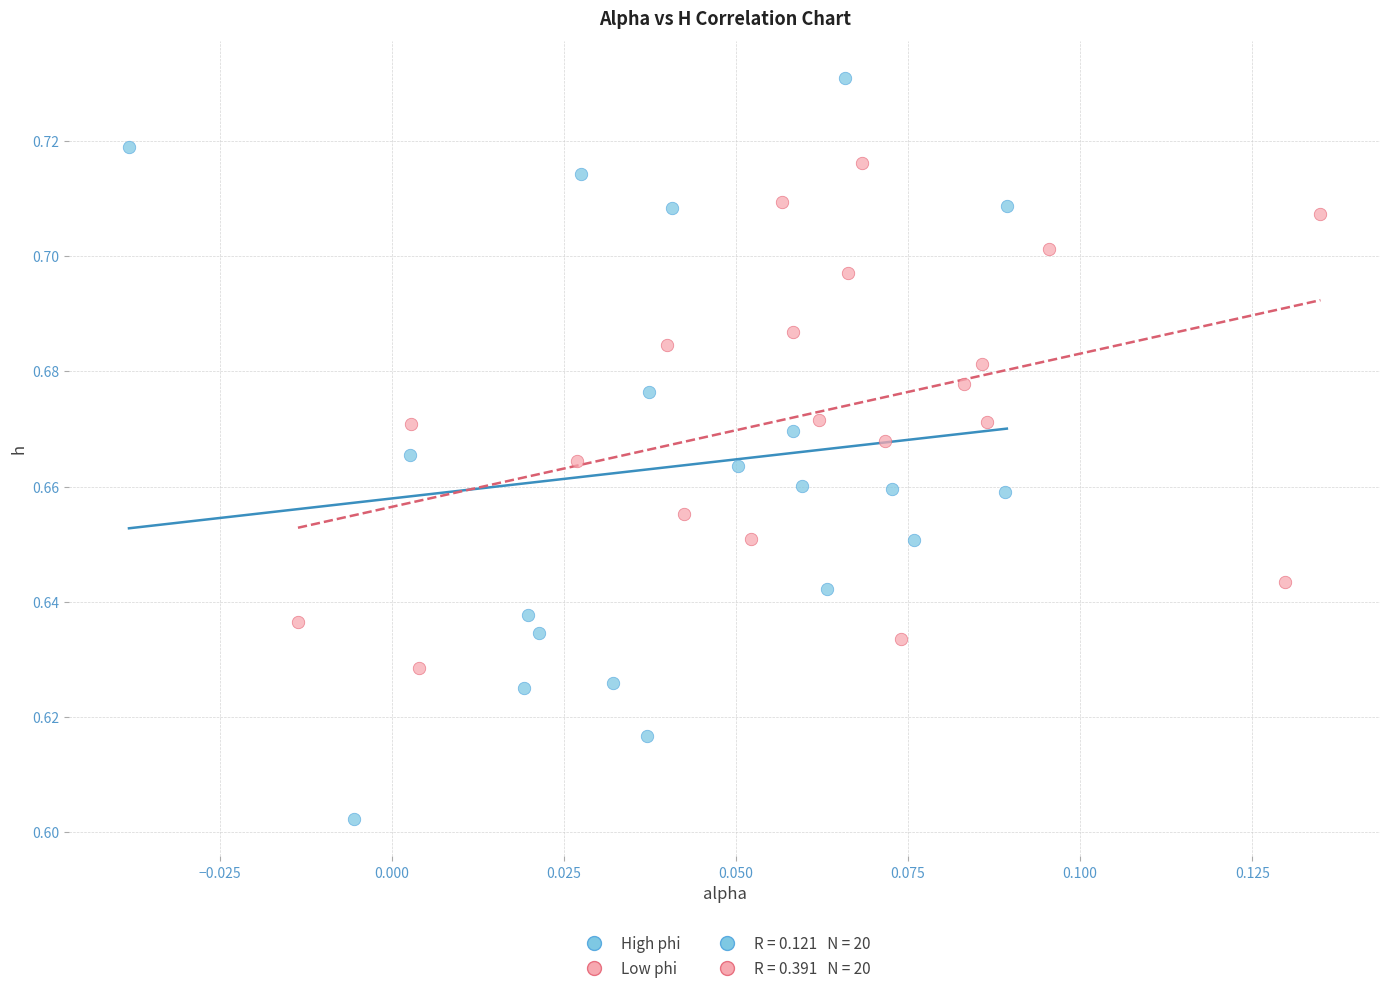

Which series contains the highest Y value?

High phi